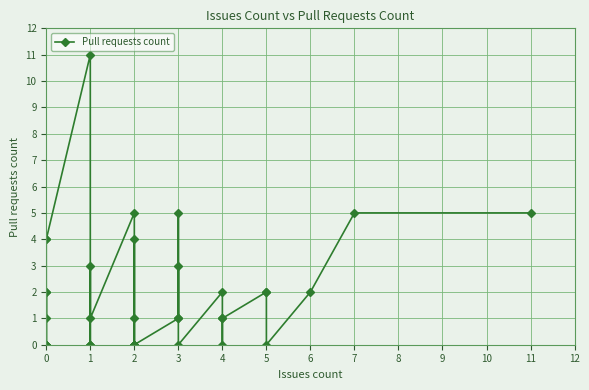

Reading left to right, transcribe all the data shown in this chart.

1	2	0	0	0	2	0	0	4	4	11	0	0	0	3	1	5	1	0	4	0	0	0	0	0	1	5	1	3	0	2	0	1	1	2	2	0	2	5	5